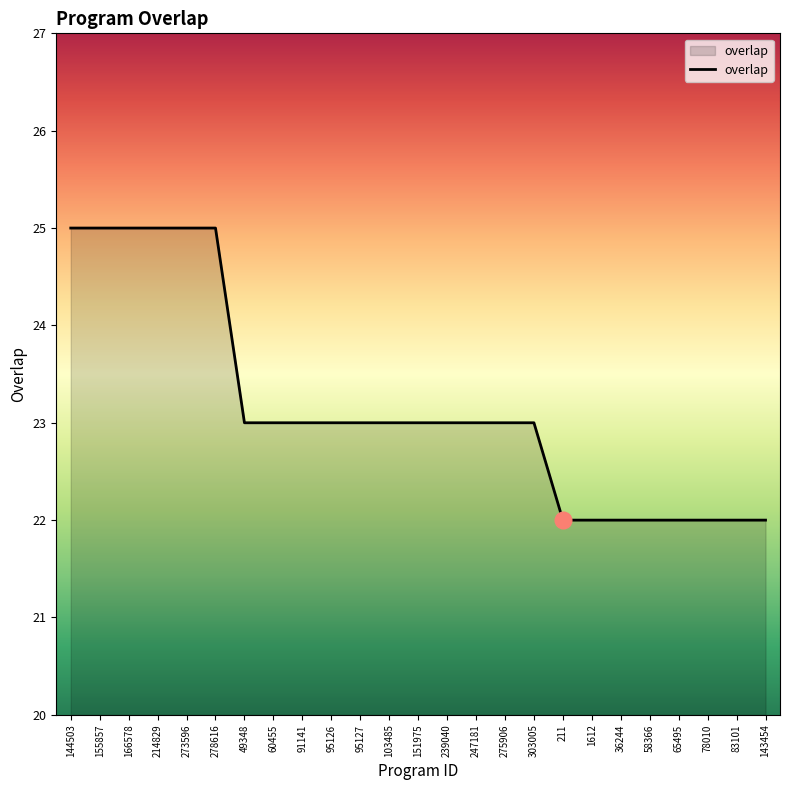

What is the difference between the values at 65495 and 151975?

1